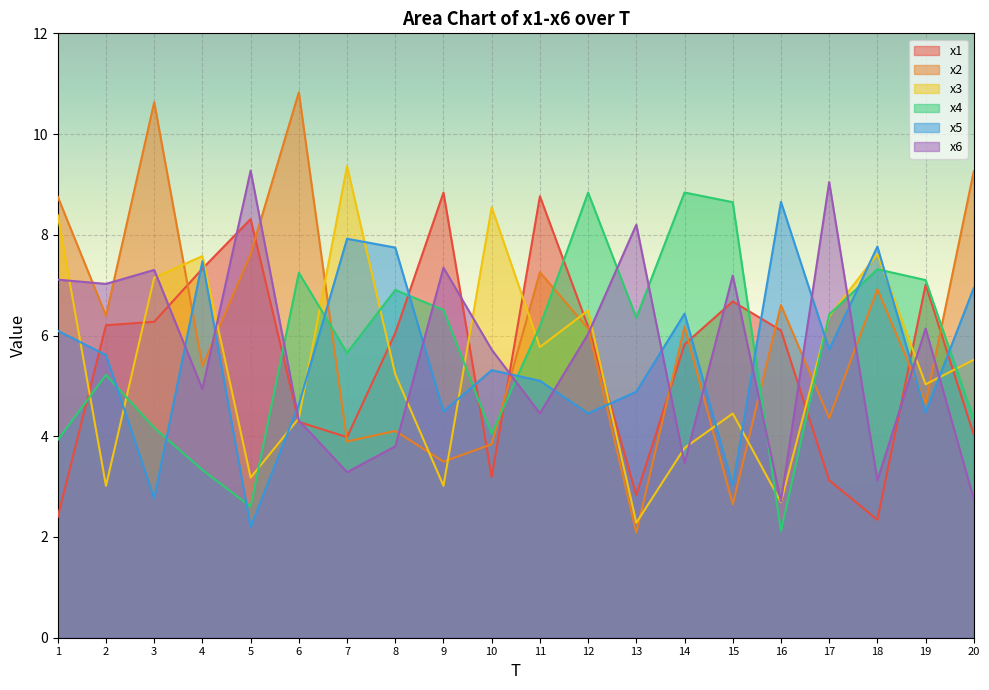

At which category does x5 reach its first local valley?

3